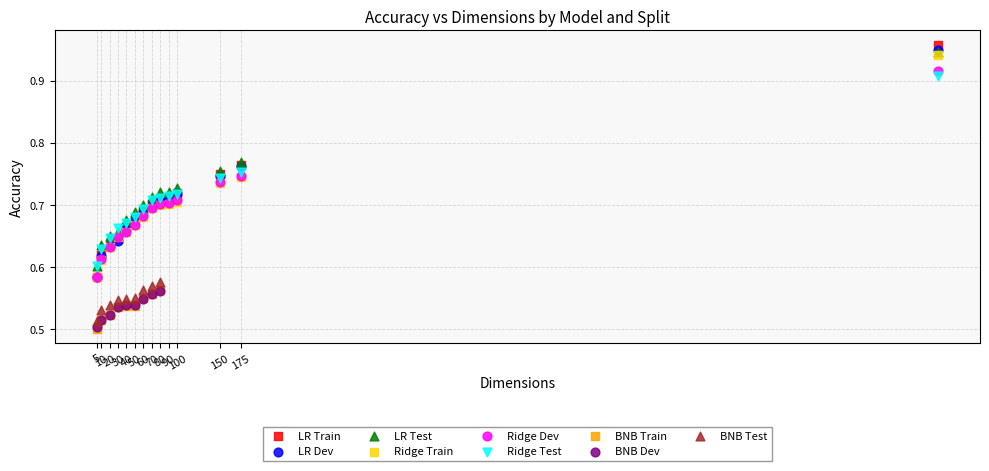

Which series contains the highest Y value?

LR Train